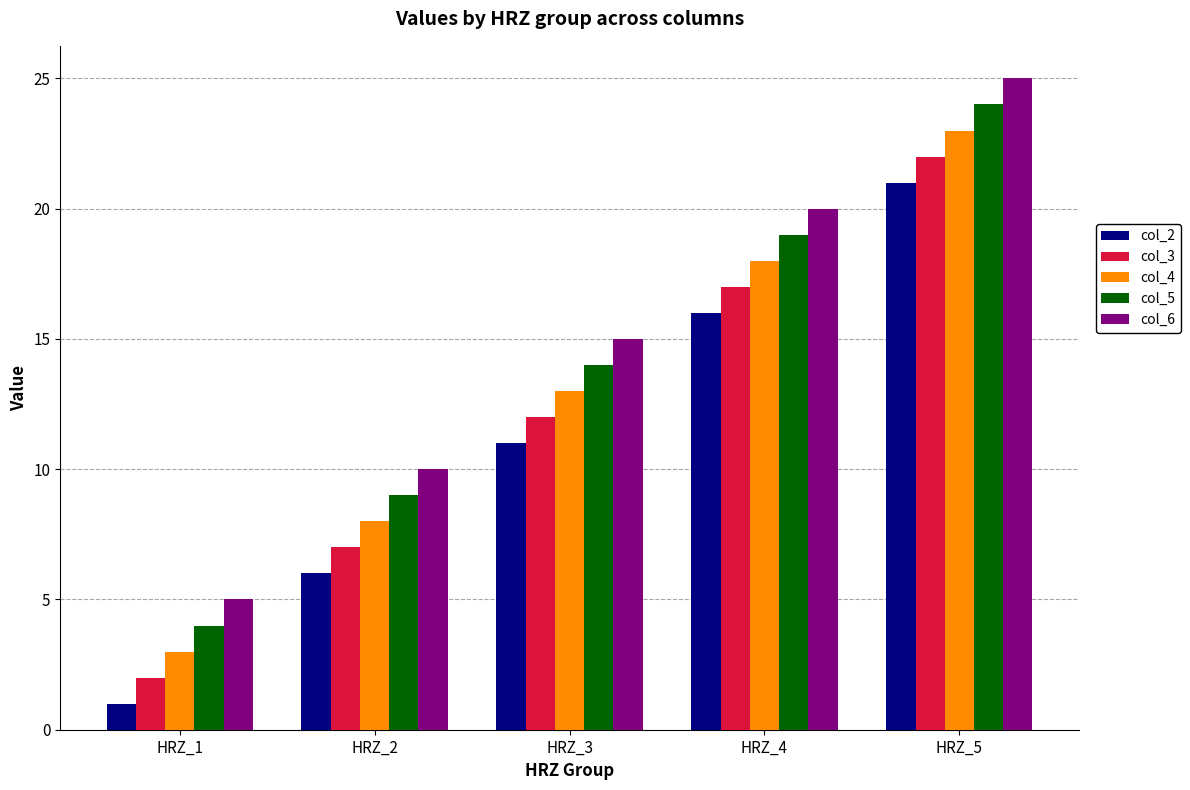

Read the col_6 value at HRZ_1, to the nearest 5.

5